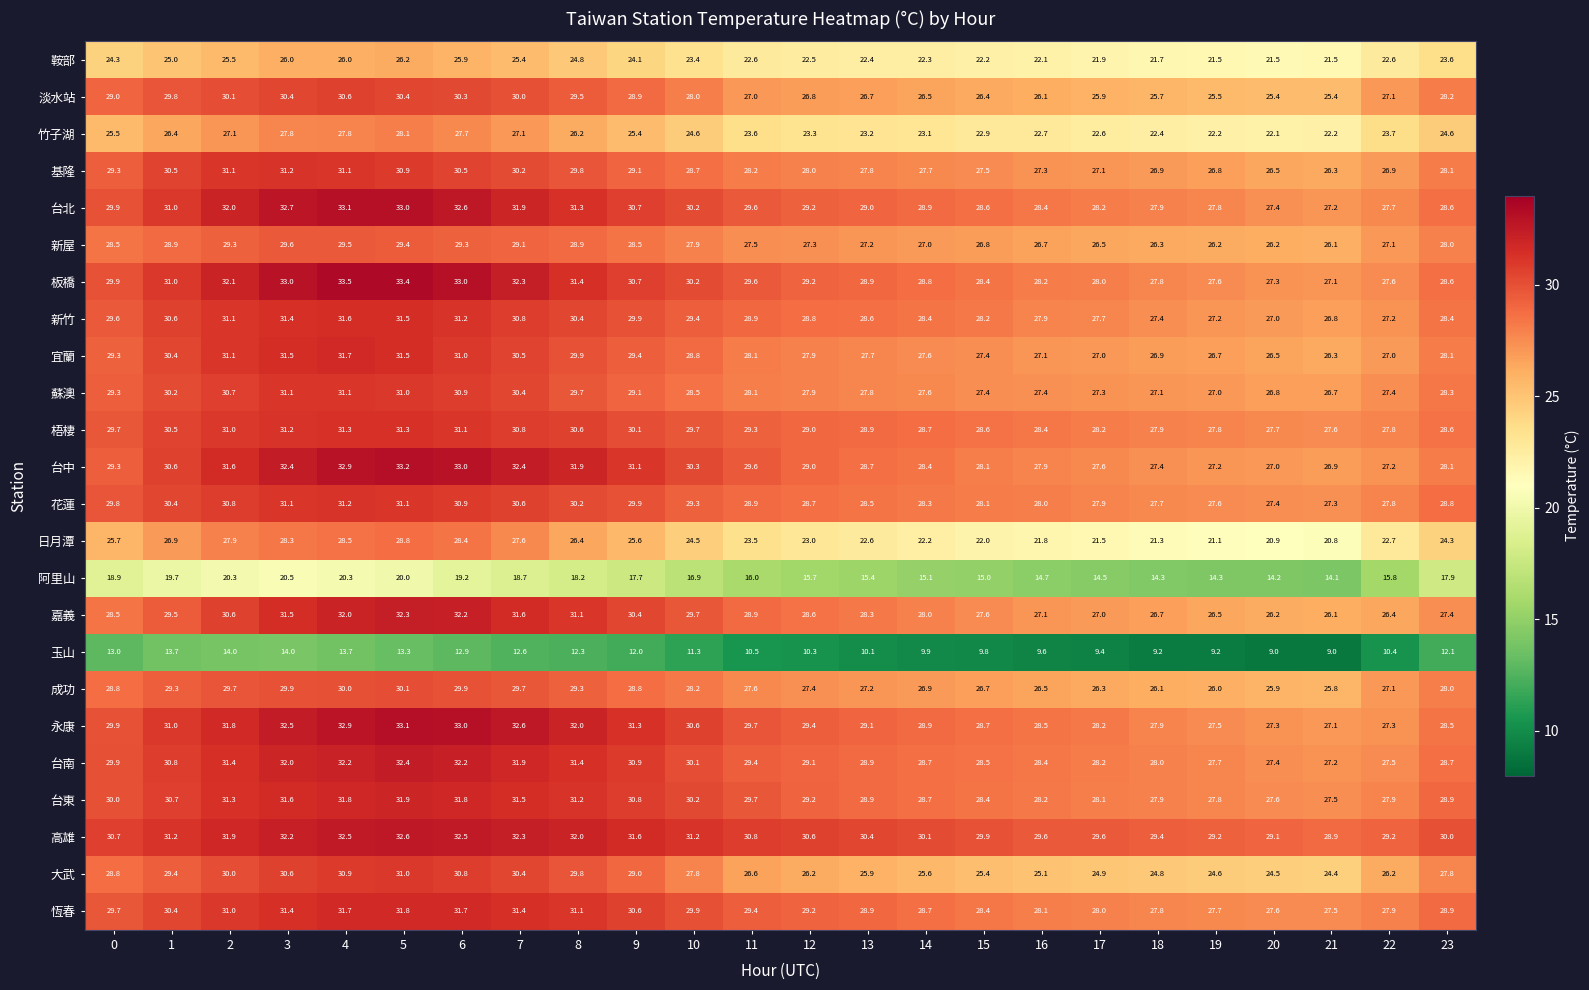

Which category has the lowest value in the 新屋 series?

21